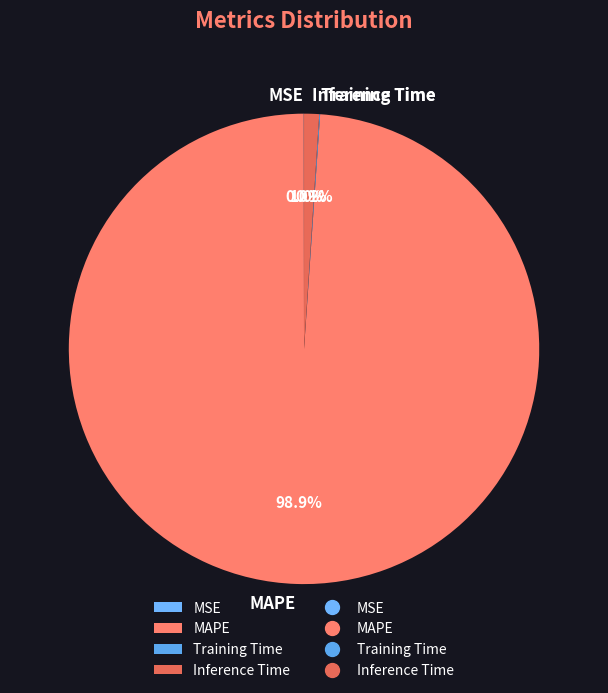

What is the largest slice in the pie chart?

MAPE